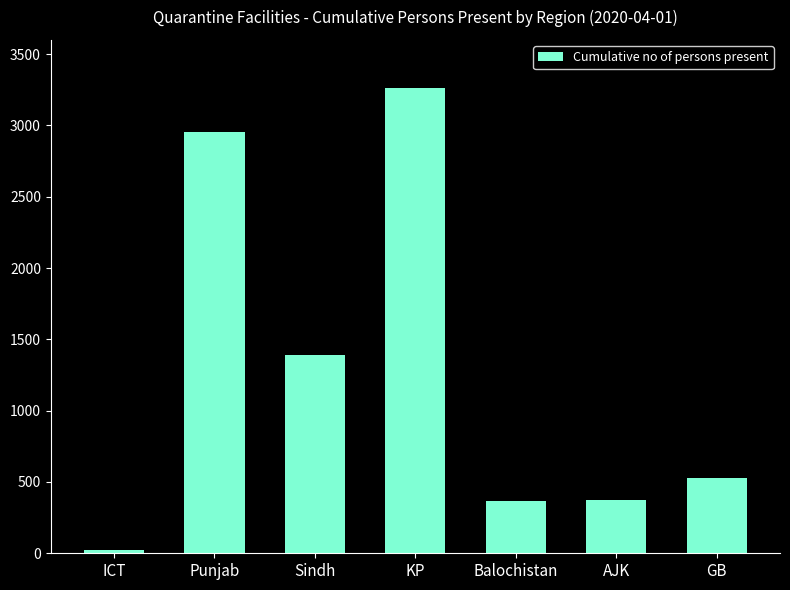

Are the bars grouped side by side (vs. stacked)?

No